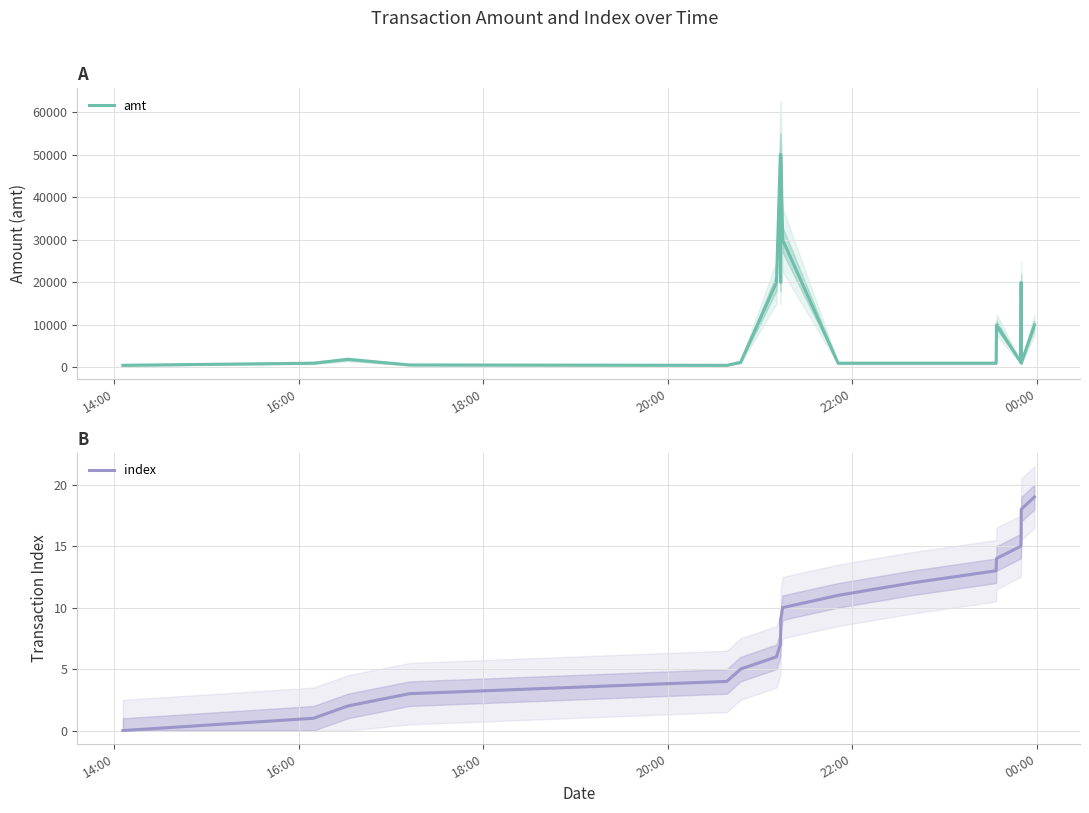

True or false: index and amt cross at least once.

False